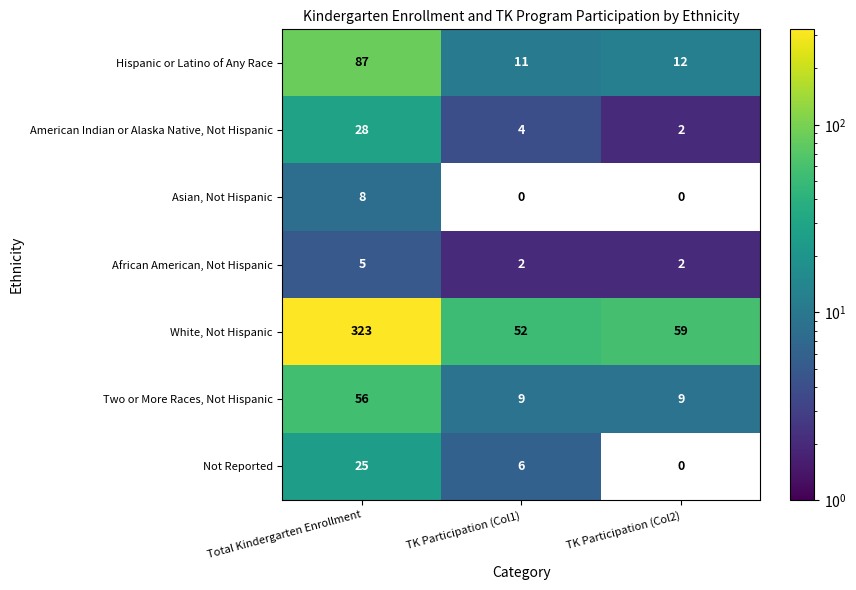

At which category is the sum across all series the highest?

Total Kindergarten Enrollment